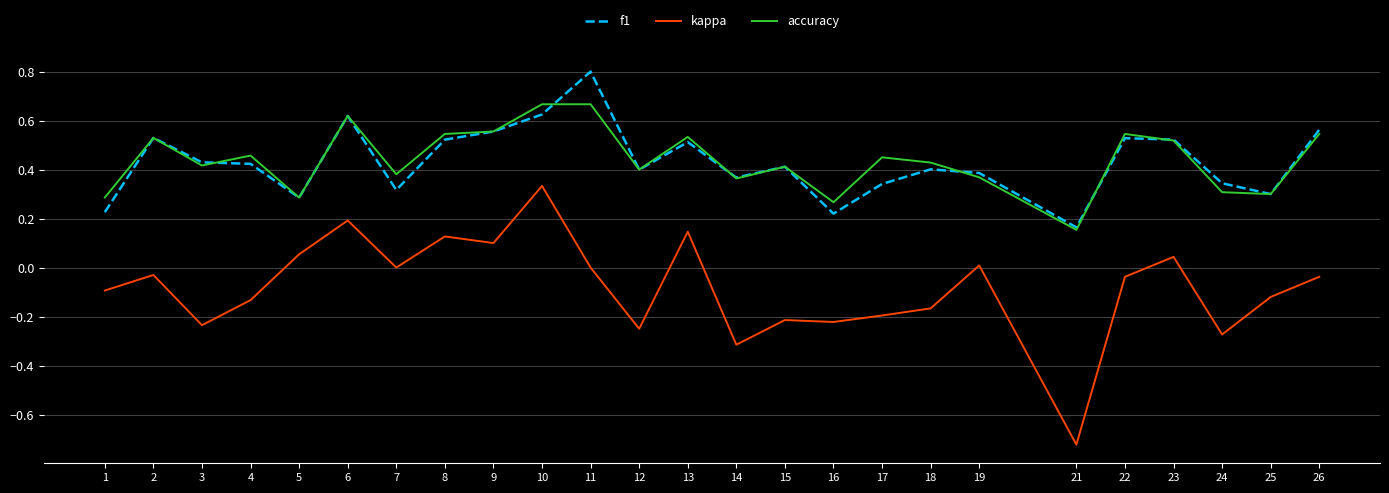

Where is the first local minimum for accuracy?

3